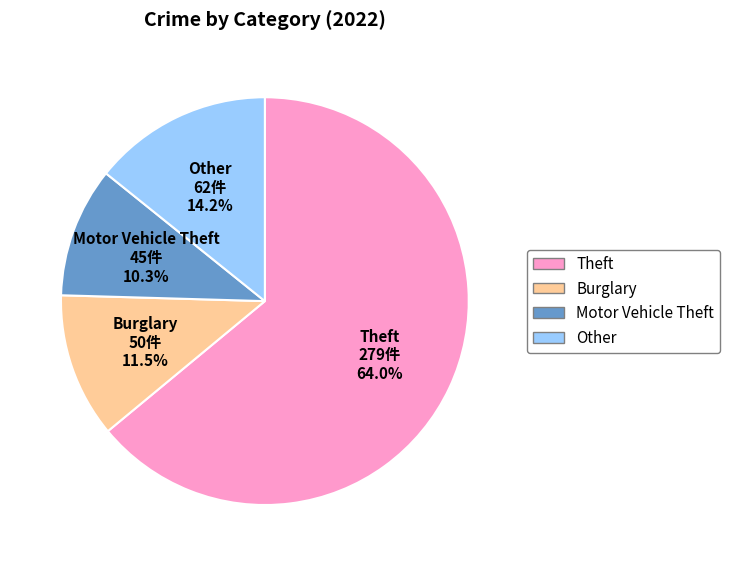

Count the number of slices in the pie.

4